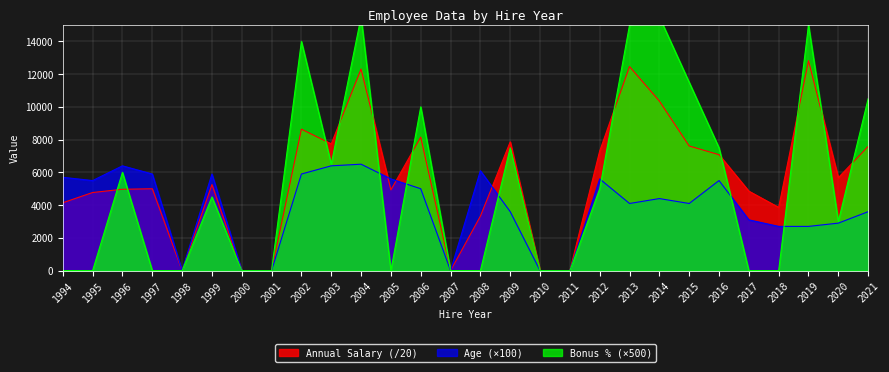

At which label does Bonus Pct reach its peak?

2004